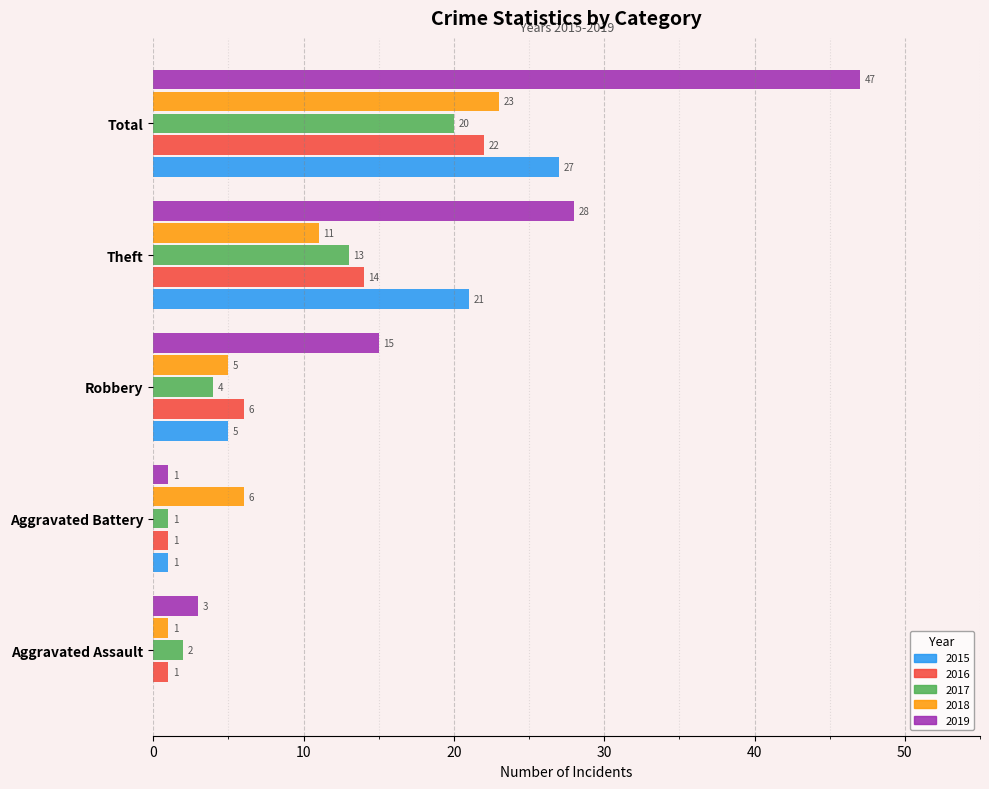

What is the sum of the 2015 values at Aggravated Assault and Robbery?

5